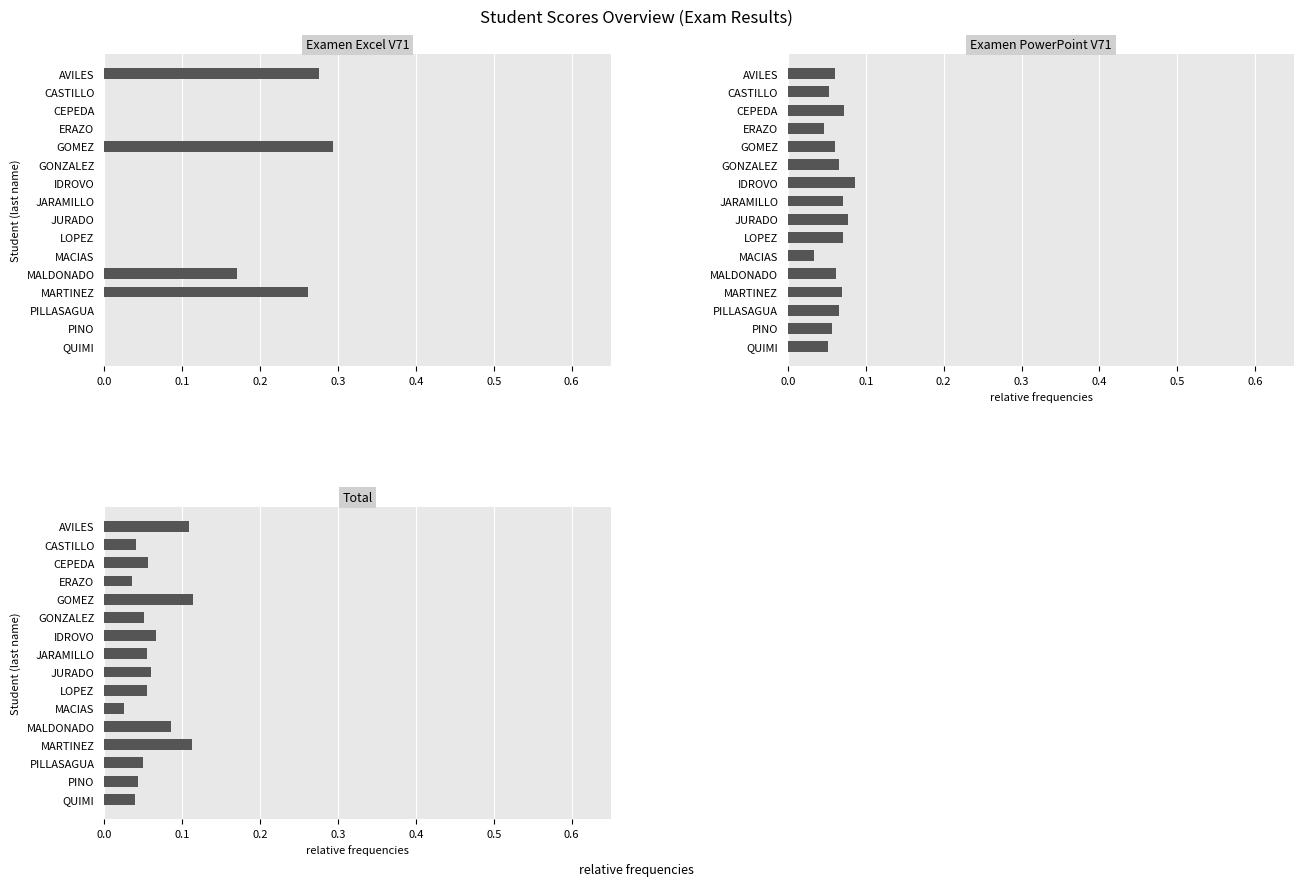

At how many categories does at least one series exceed 0?

16